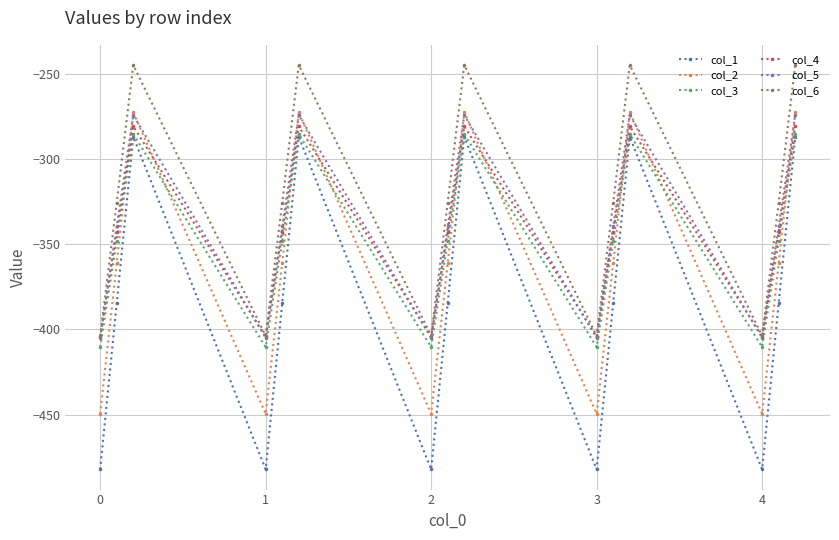

True or false: col_1 and col_2 cross at least once.

False